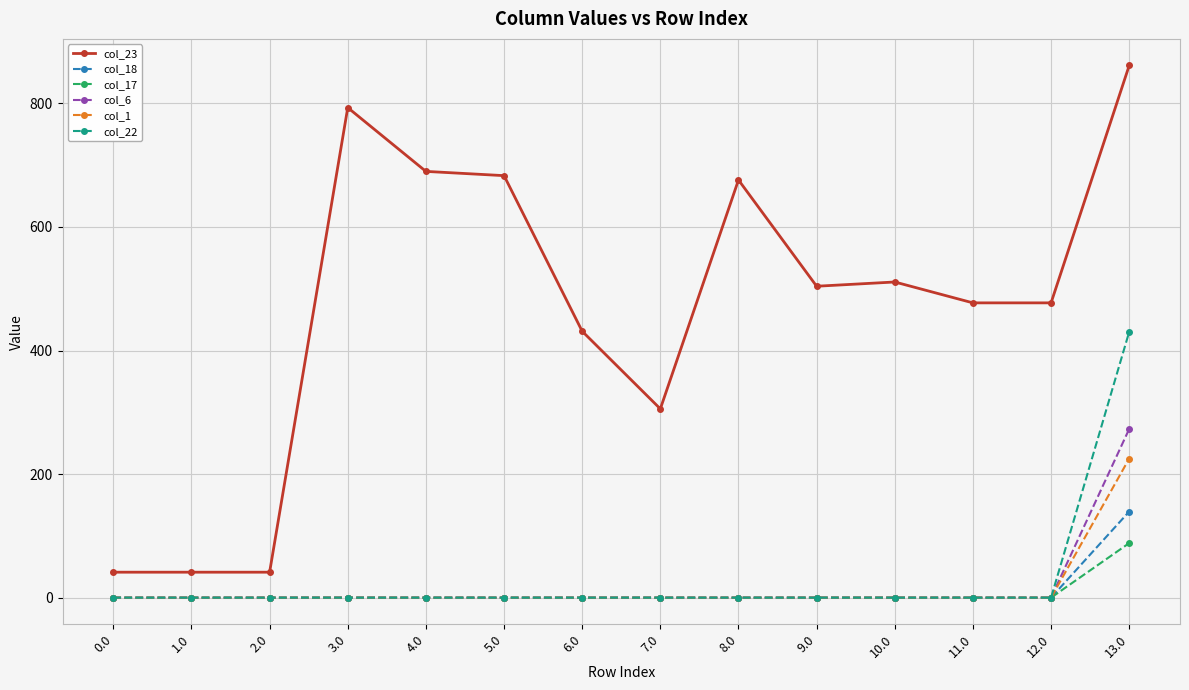

How many data points in col_22 are above 0?

1